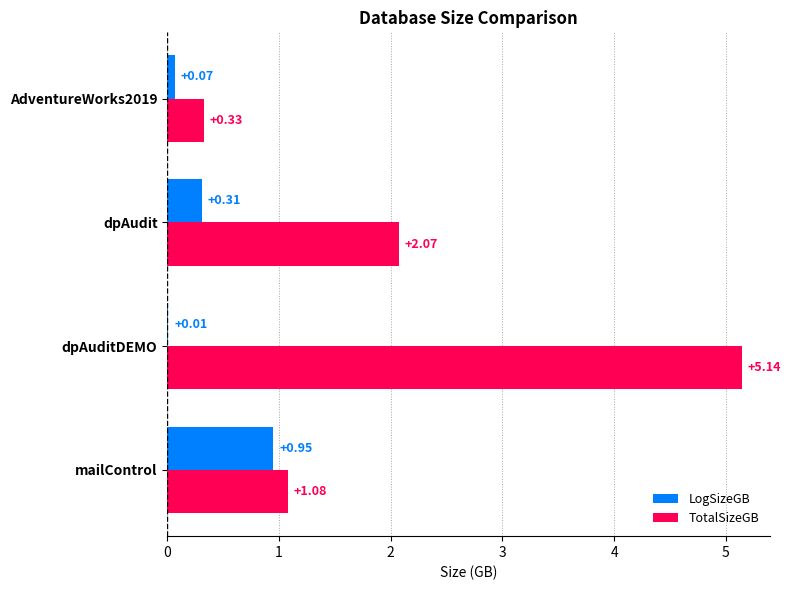

Between mailControl and dpAuditDEMO, which series saw the biggest shift?

TotalSizeGB